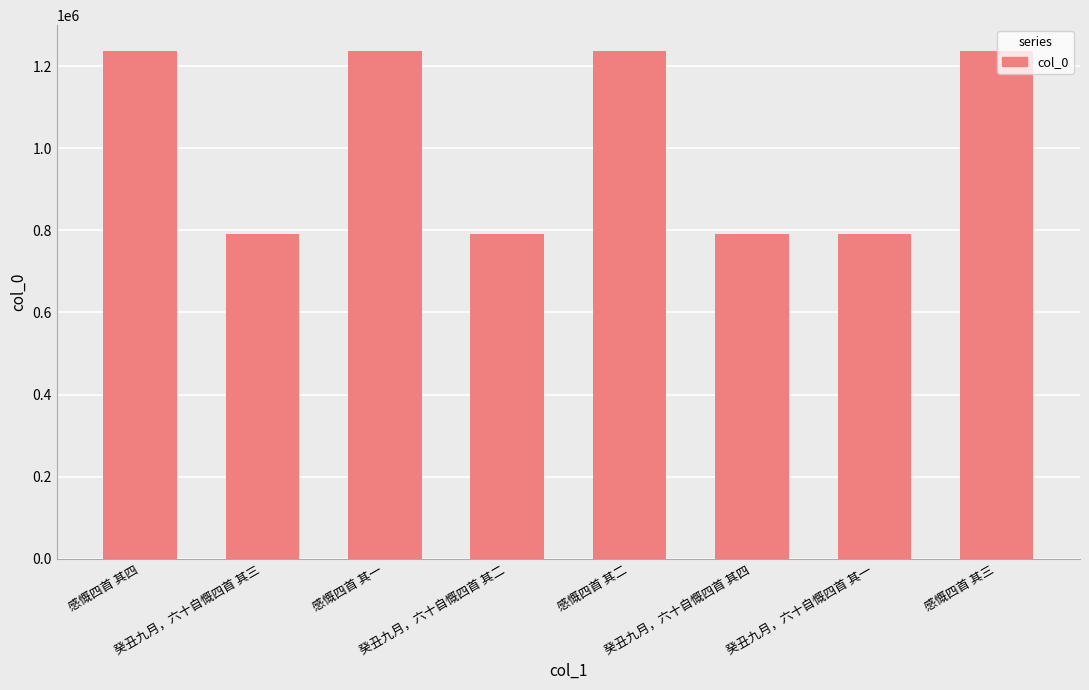

What is the smallest value displayed?

792278